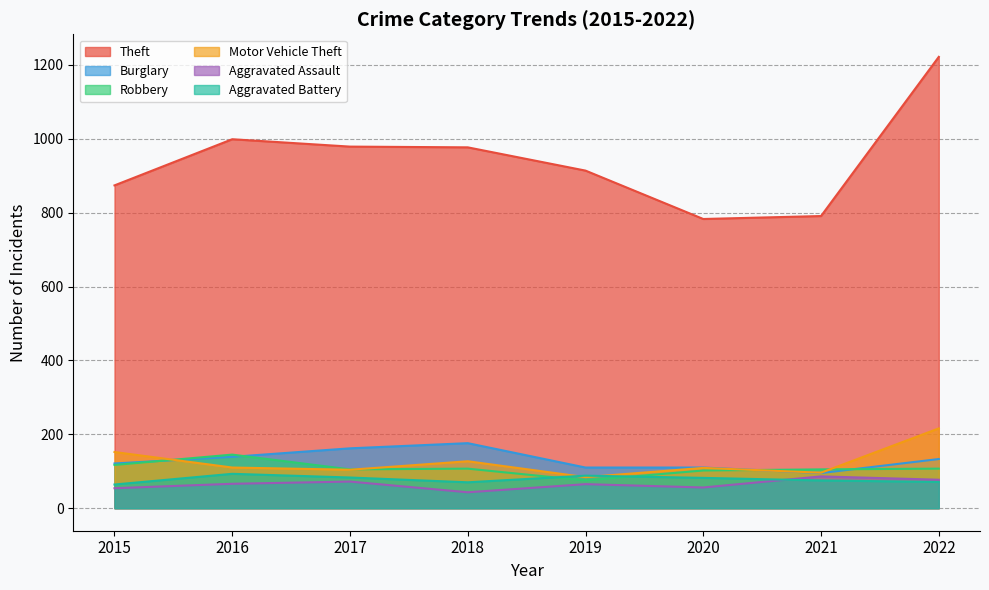

At which label is Aggravated Battery closest to 78?

2021